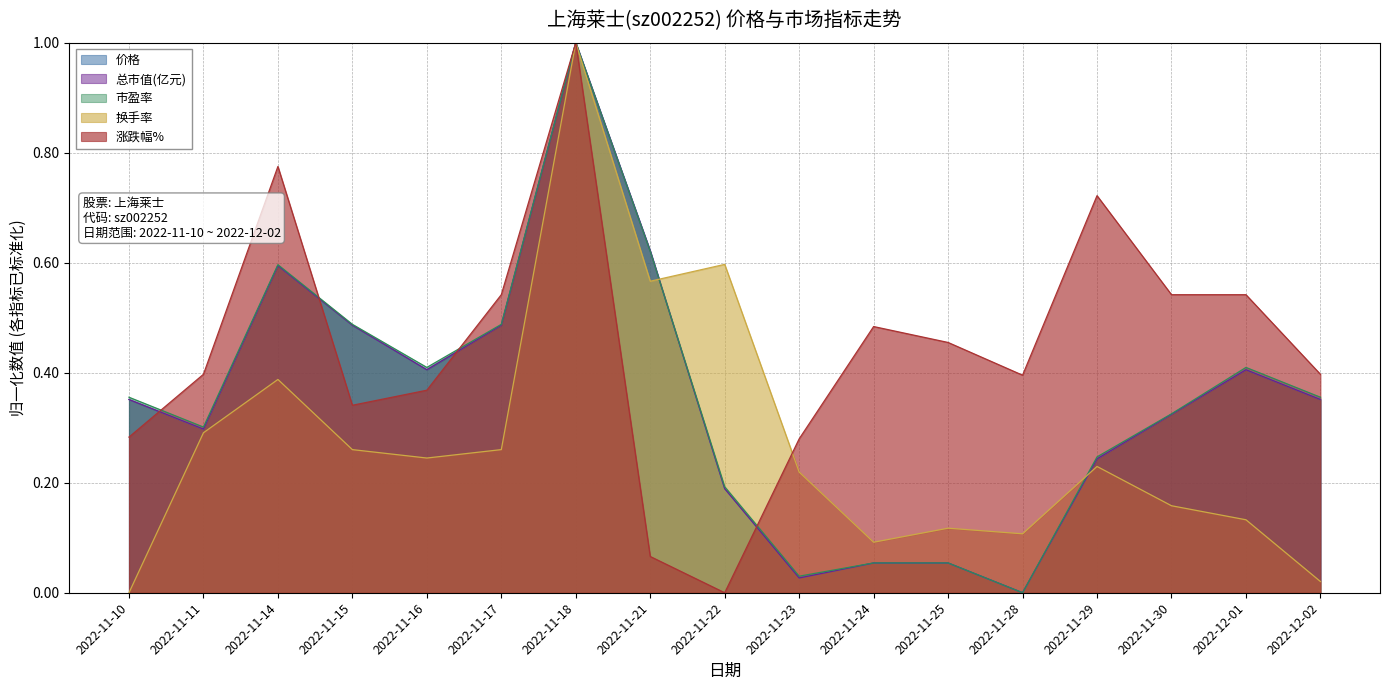

What is the total value across all series at 2022-11-23?

0.6